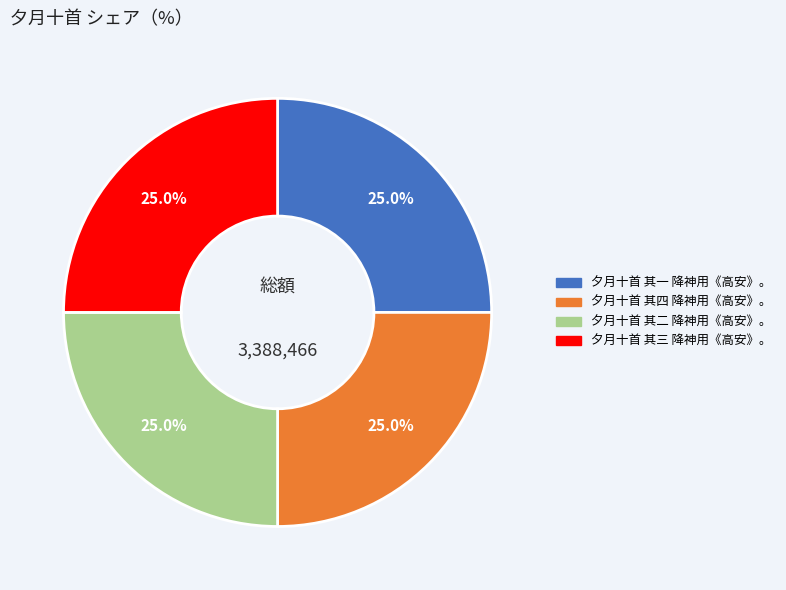

To the nearest percent, what is the combined percentage of 夕月十首 其三 降神用《高安》。 and 夕月十首 其一 降神用《高安》。?

50%